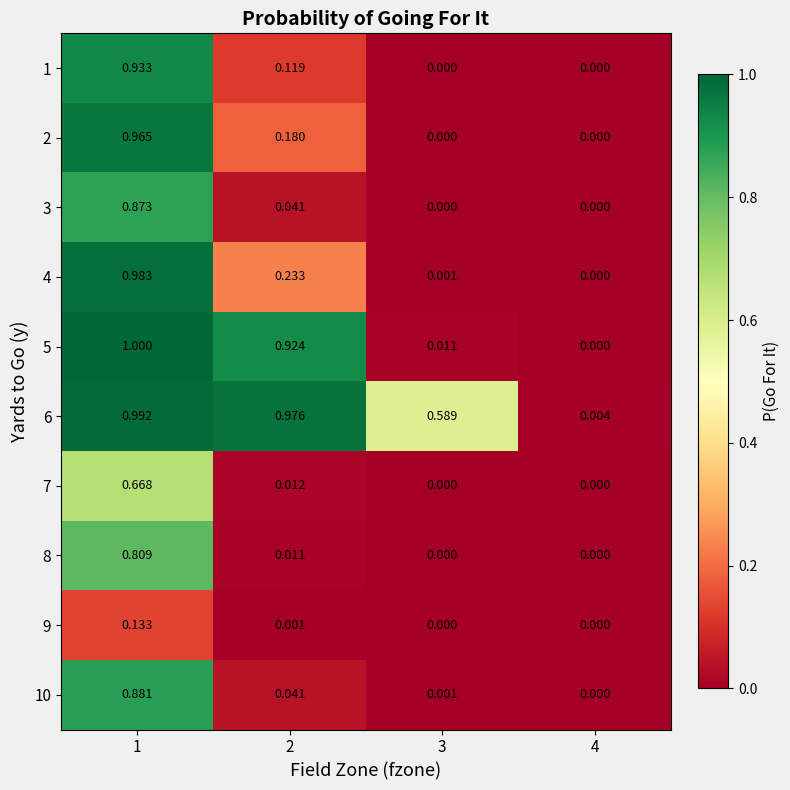

Is the value of 7 at 2 greater than the value of 9 at 1?

No